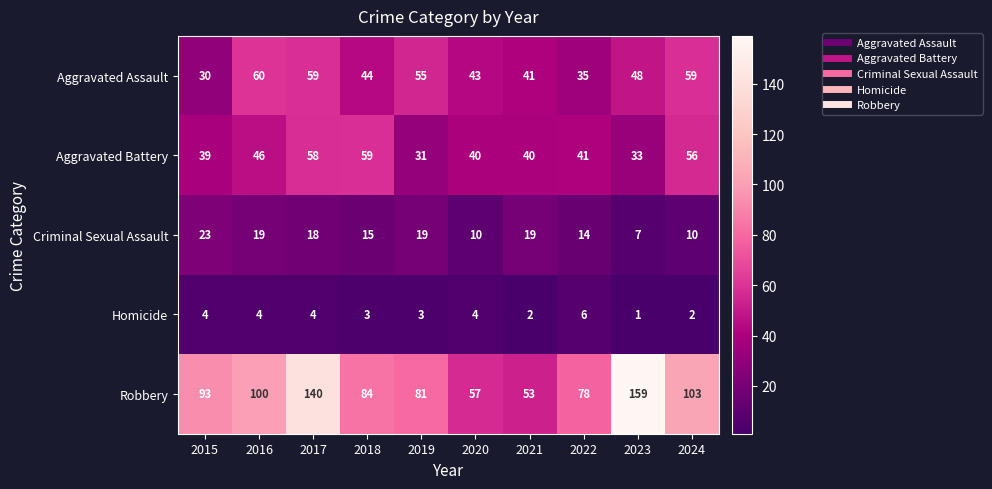

What is the sum of all Robbery values?

948